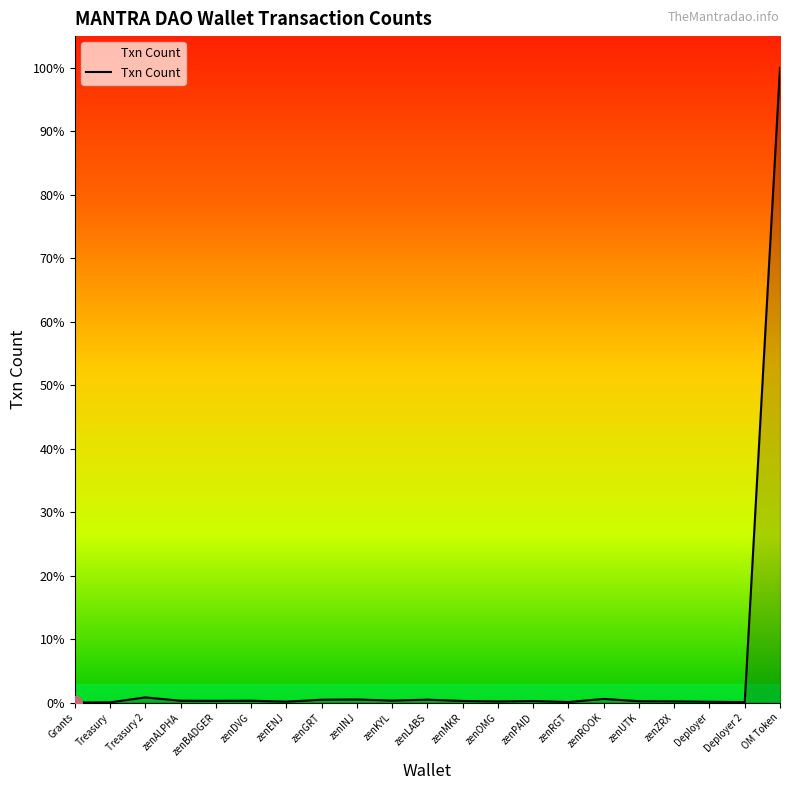

What is the difference between the maximum and second lowest values?

62422